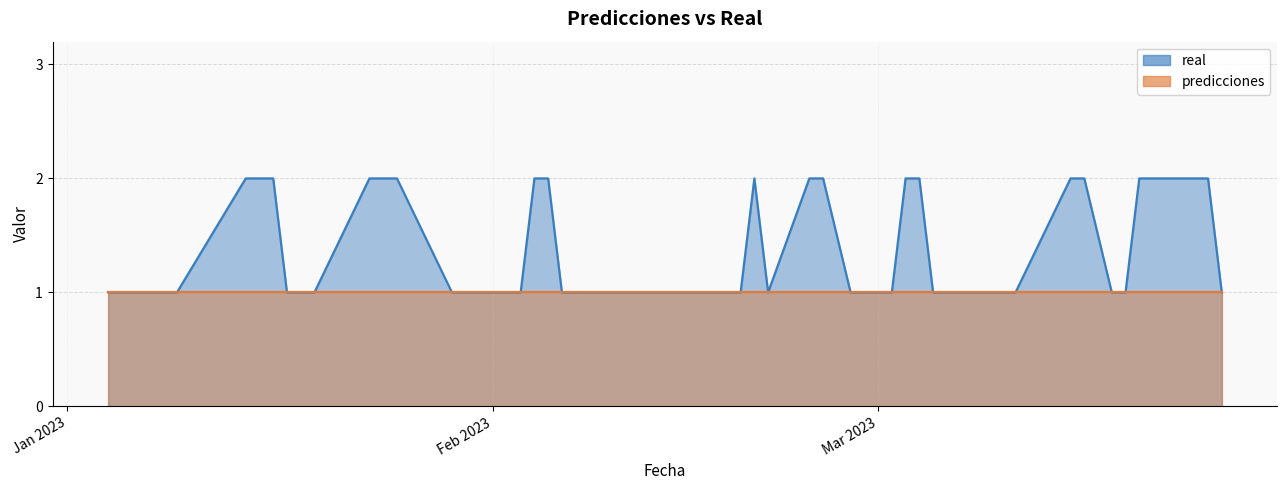

What is the sum of all values?

56